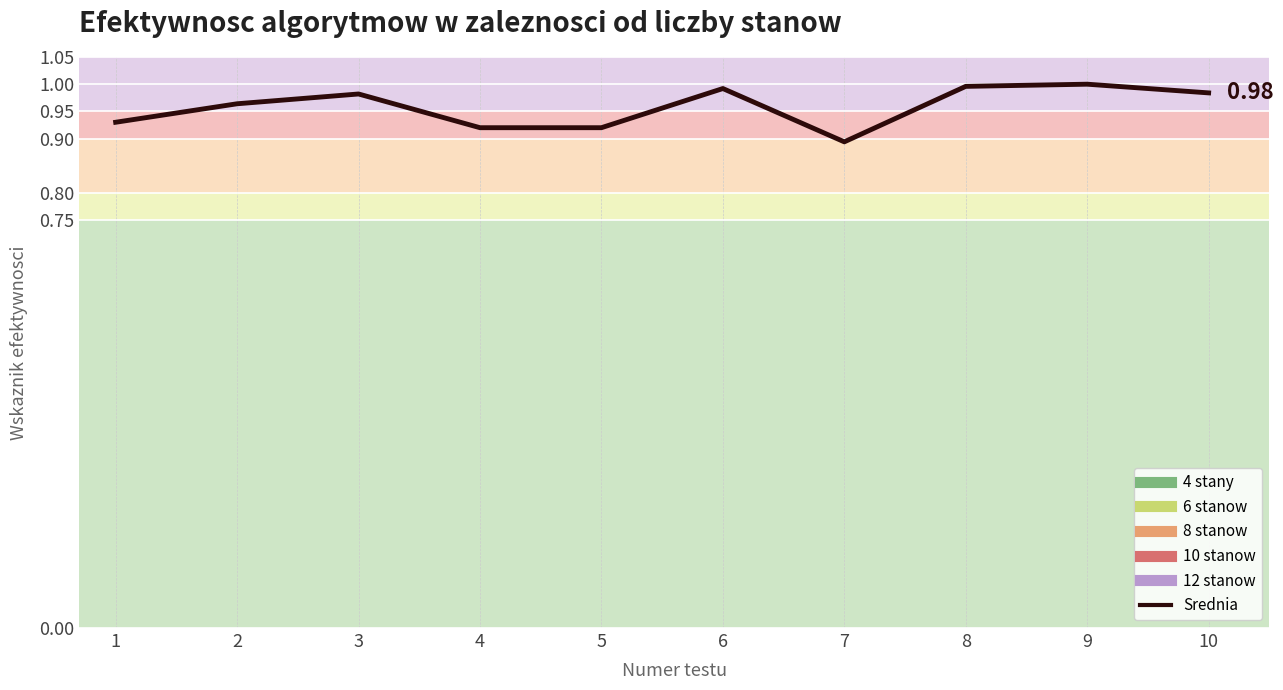

How many interior local valleys (lower than both neighbors) does the data have?

1